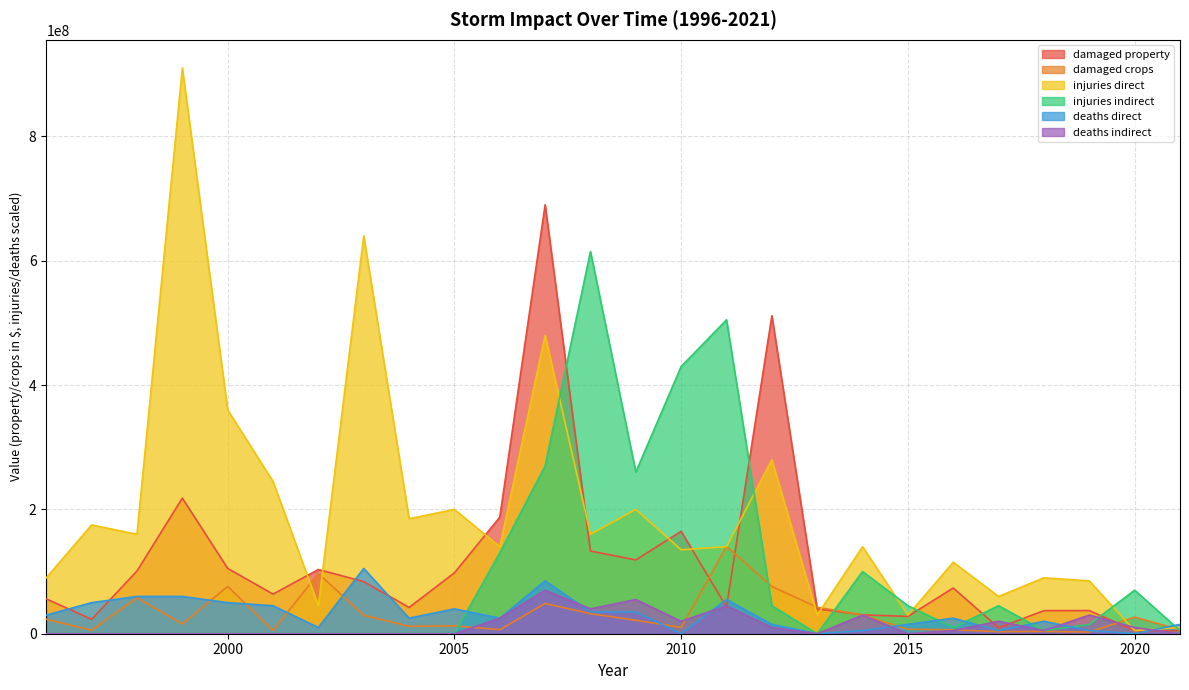

At how many categories does at least one series exceed 614032543?

4